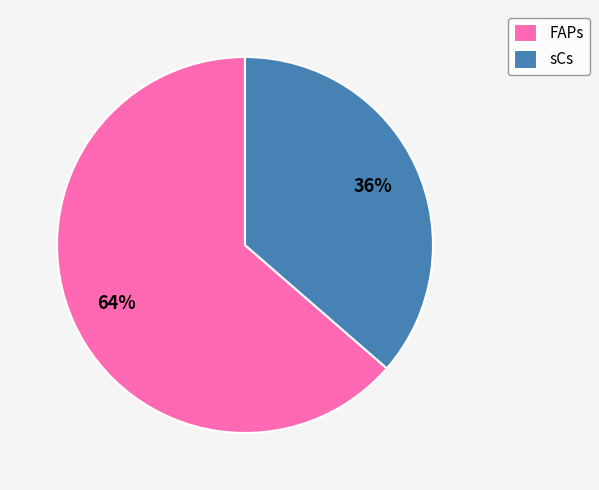

To the nearest percent, what is the average slice percentage?

50%